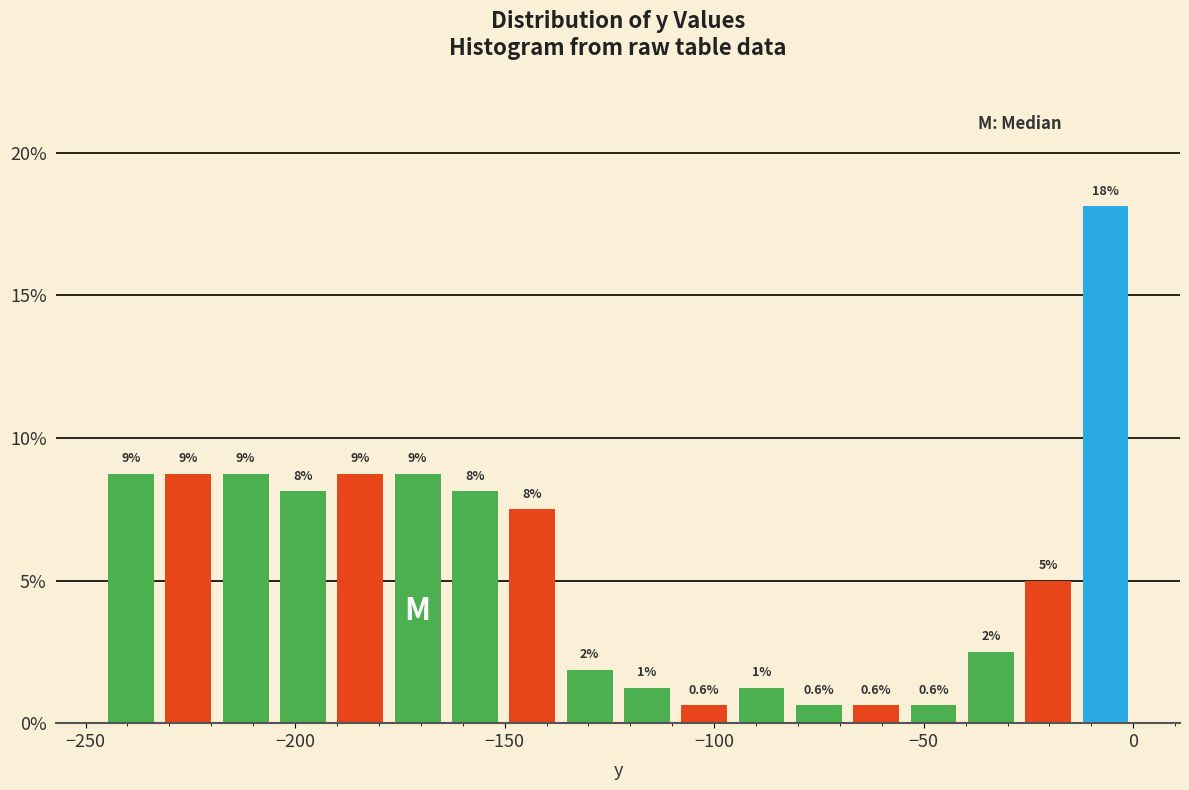

Around what value on the x-axis is the tallest bar? Give the approximate position of its centre, as read against the axis.

-5